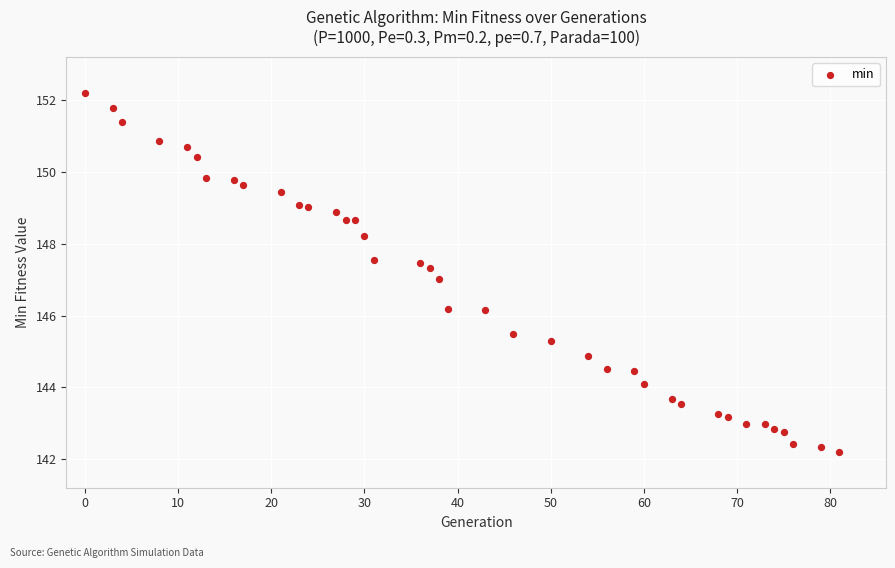

What is the range of Y values (max minus min)?

10.0